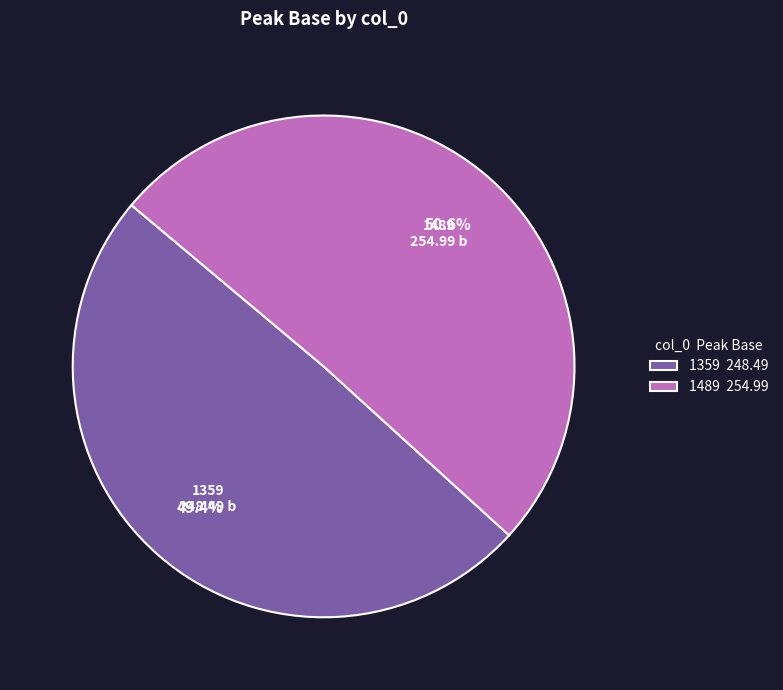

To the nearest percent, what portion does 1489 represent?

51%